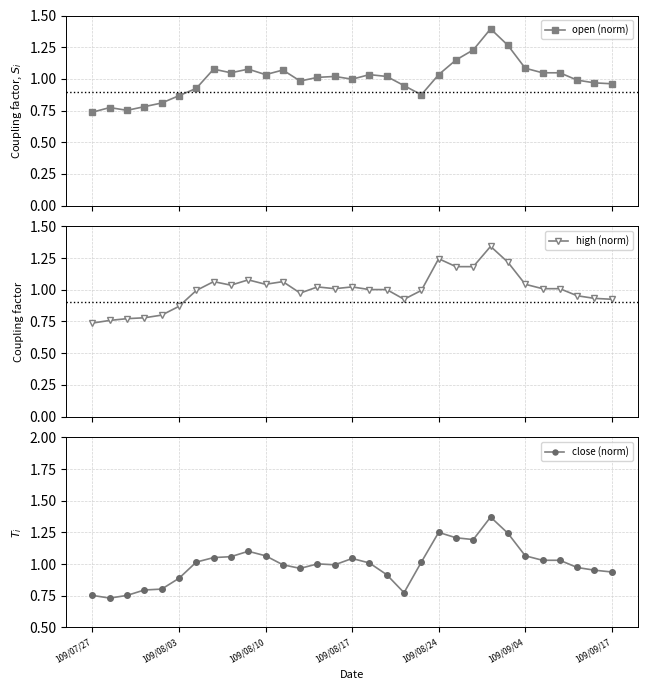

What is the difference between the maximum and minimum values in the close (norm) series?

0.6